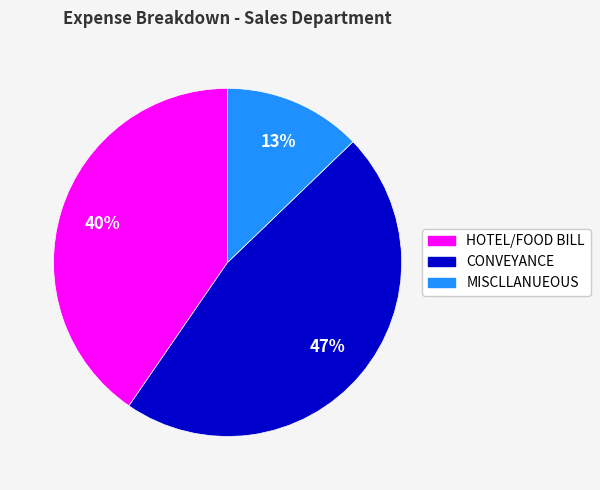

How many slices are in this pie chart?

3